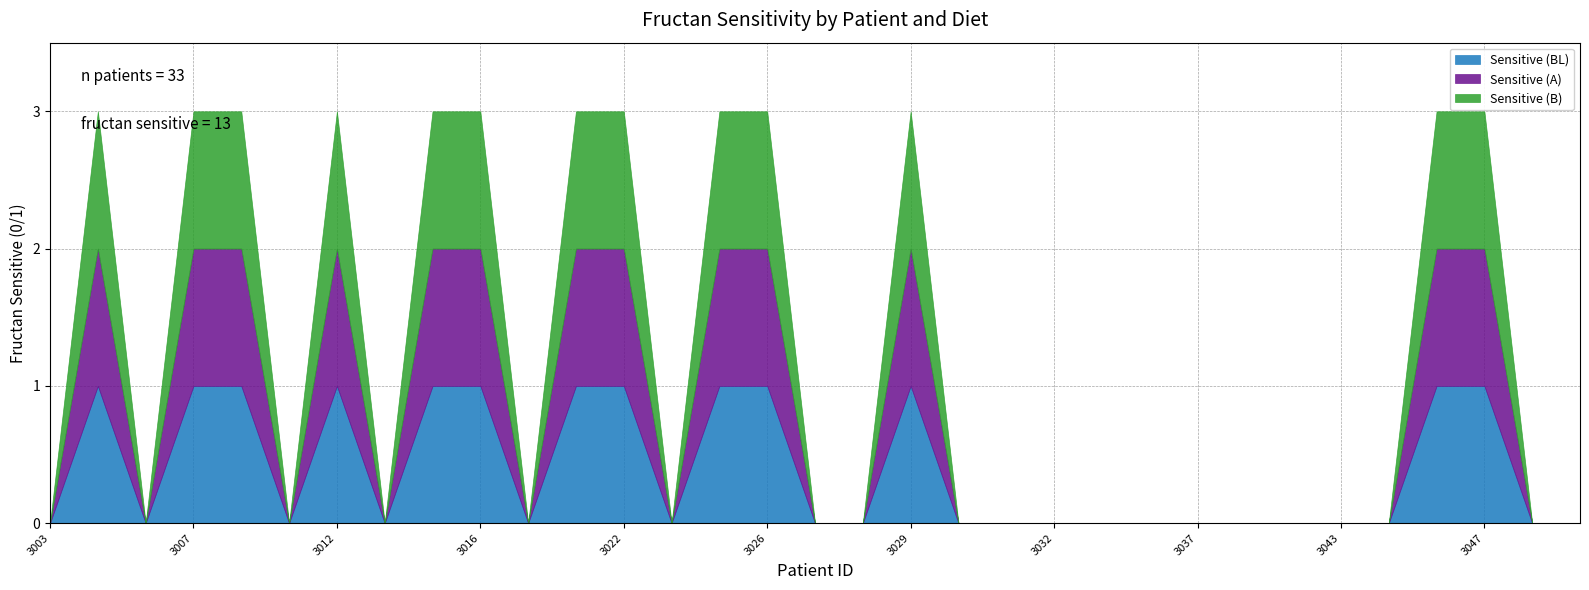

Rank the series by their maximum value, from lowest to highest.

Sensitive (BL), Sensitive (A), Sensitive (B)